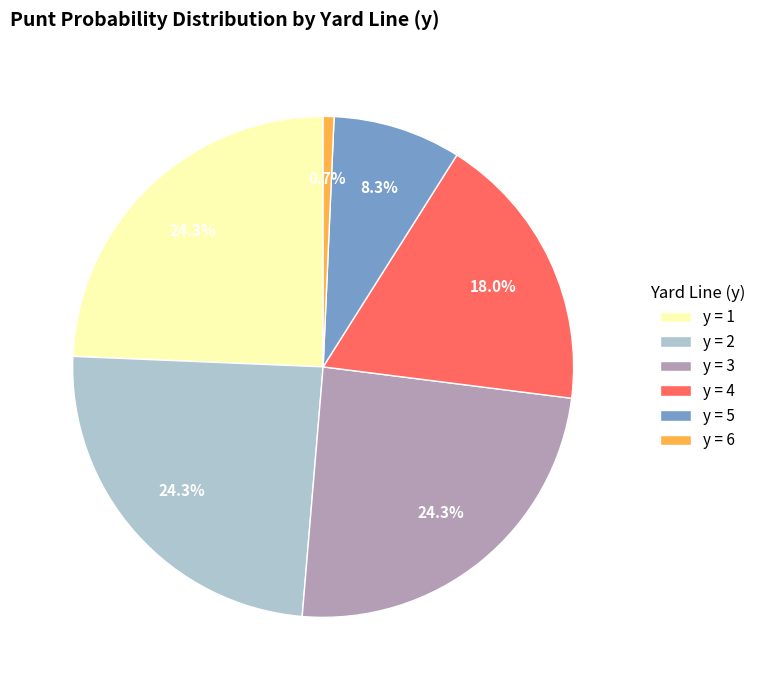

Do y = 6 and y = 4 together represent more than half of the pie?

No